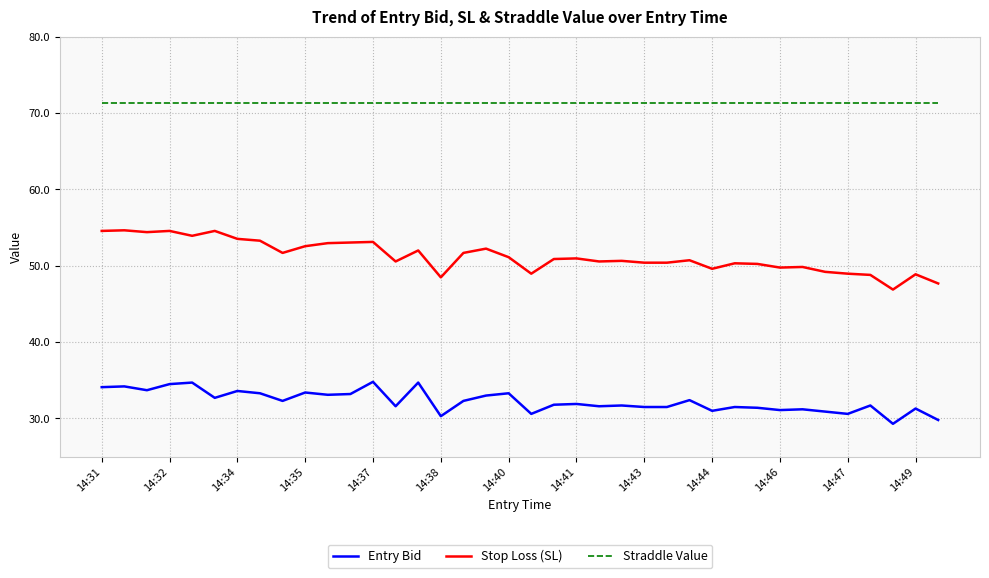

What are all the series names shown in the legend?

Entry Bid, Stop Loss (SL), Straddle Value